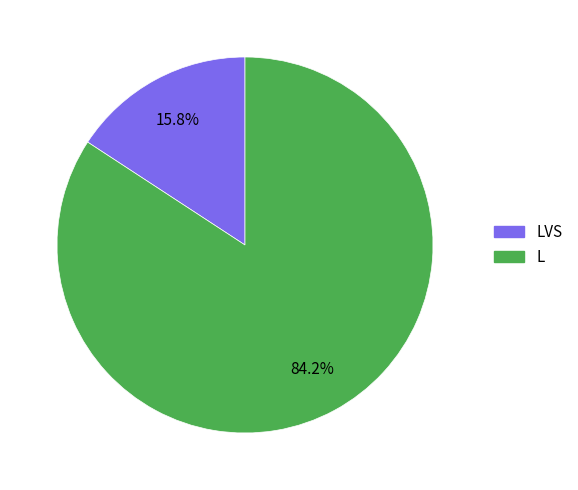

Is there any slice that represents more than half of the pie?

Yes